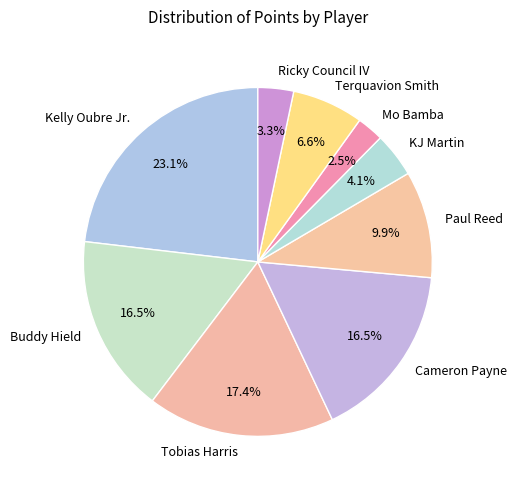

Is there a majority slice in this chart?

No